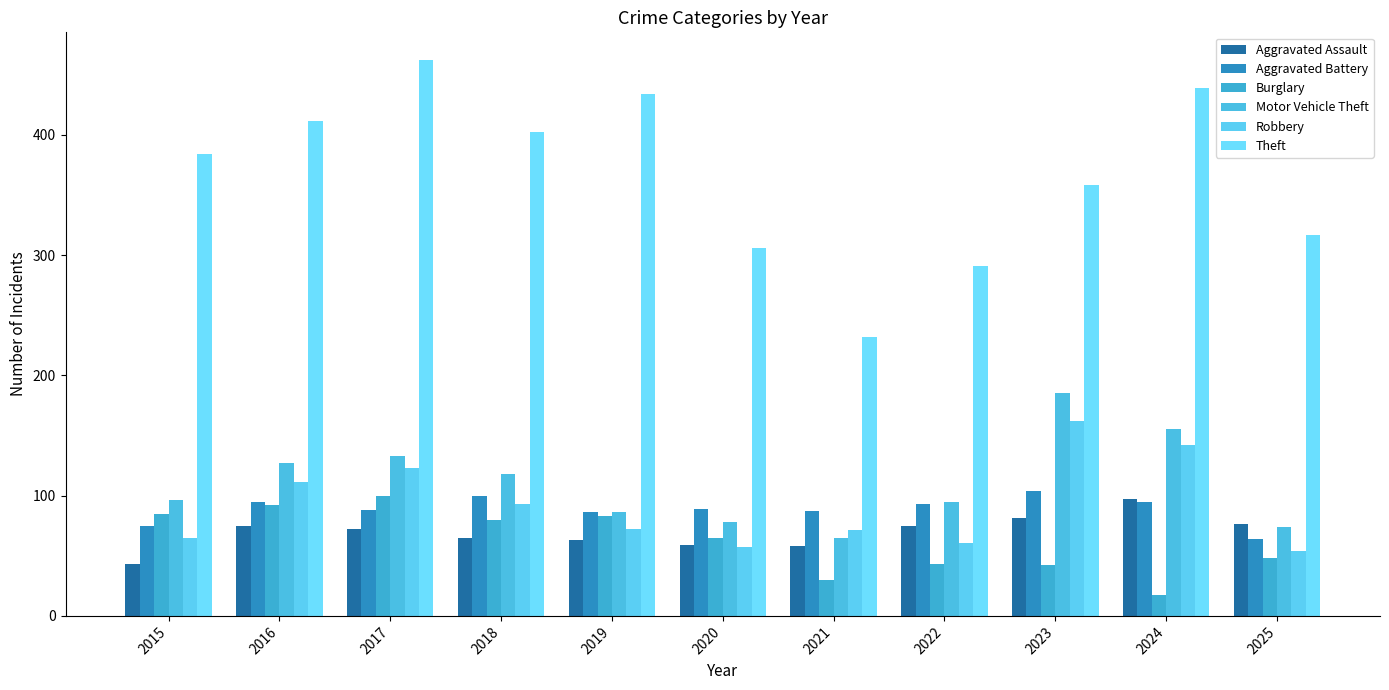

Count the number of data series in this chart.

6